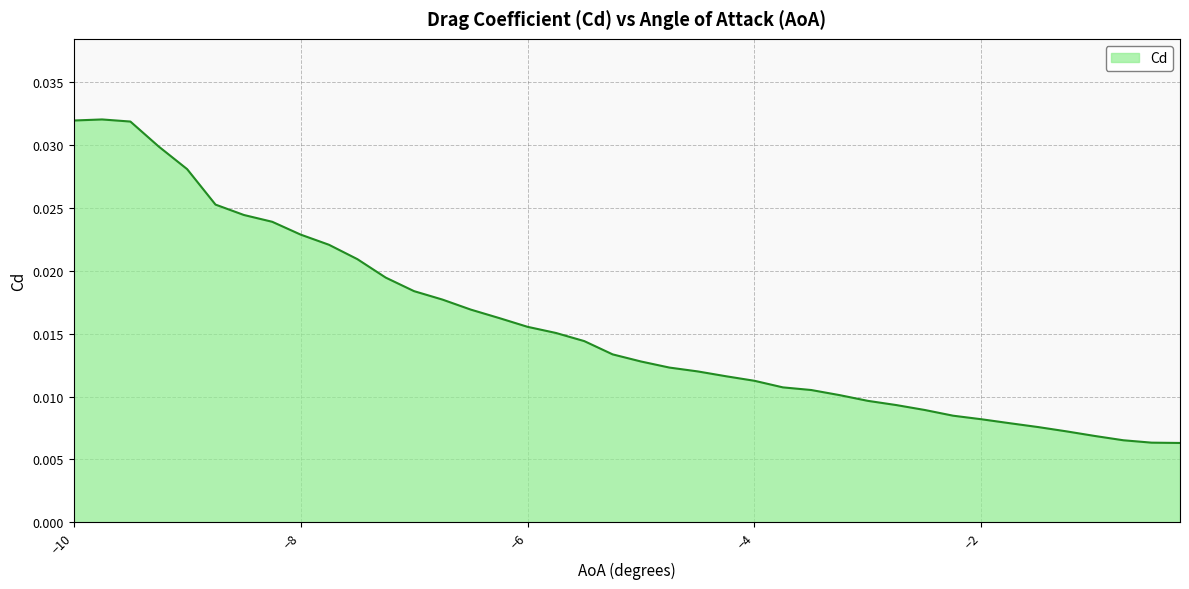

Rank the categories by value from highest to lowest.

-9.75, -10, -9.5, -9.25, -9, -8.75, -8.5, -8.25, -8, -7.75, -7.5, -7.25, -7, -6.75, -6.5, -6.25, -6, -5.75, -5.5, -5.25, -5, -4.75, -4.5, -4.25, -4, -3.75, -3.5, -3.25, -3, -2.75, -2.5, -2.25, -2, -1.75, -1.5, -1.25, -1, -0.75, -0.5, -0.25